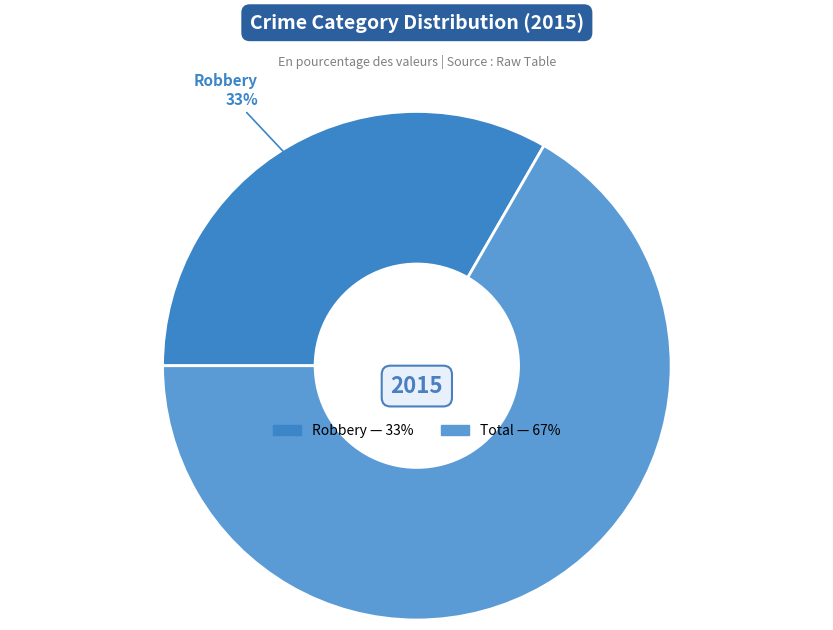

What percentage is the Robbery slice, to the nearest percent?

33%